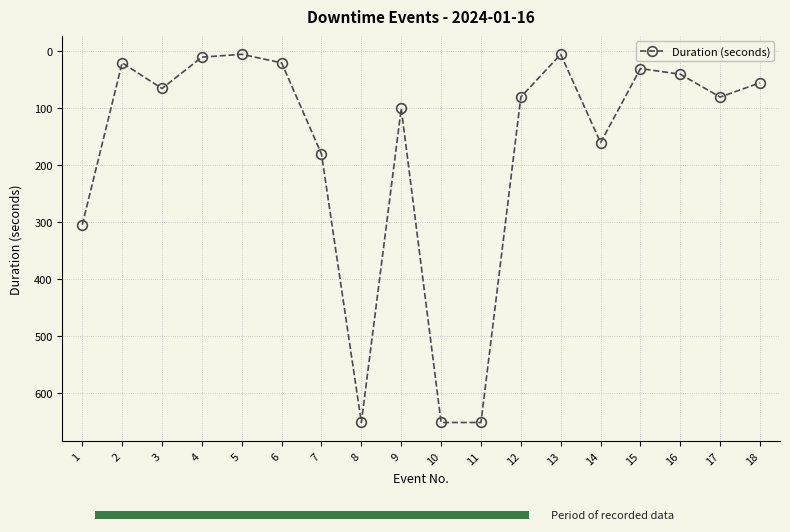

Are the bars grouped side by side (vs. stacked)?

No